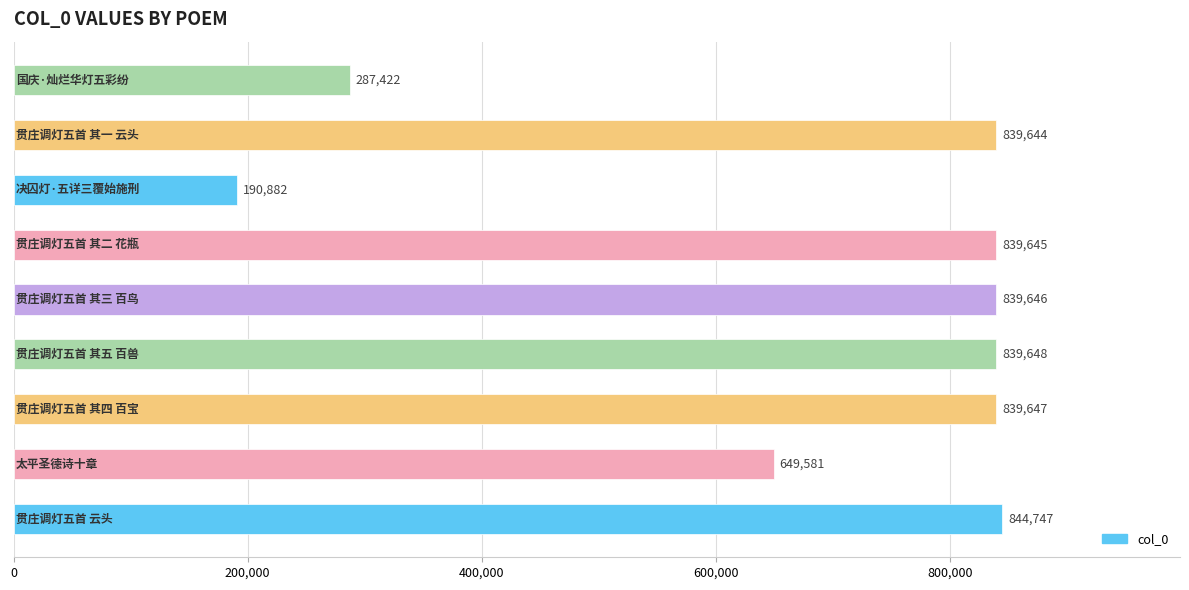

What is the average value?

685651